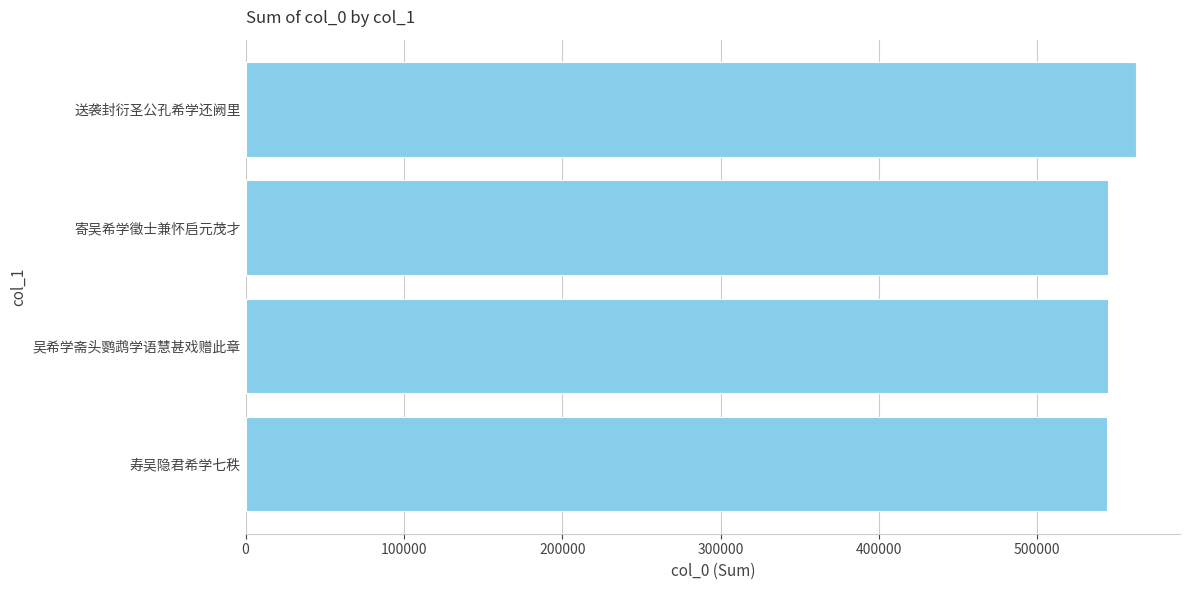

Approximately how many times larger is the value at 吴希学斋头鹦鹉学语慧甚戏赠此章 compared to 寿吴隐君希学七秩?

1.0